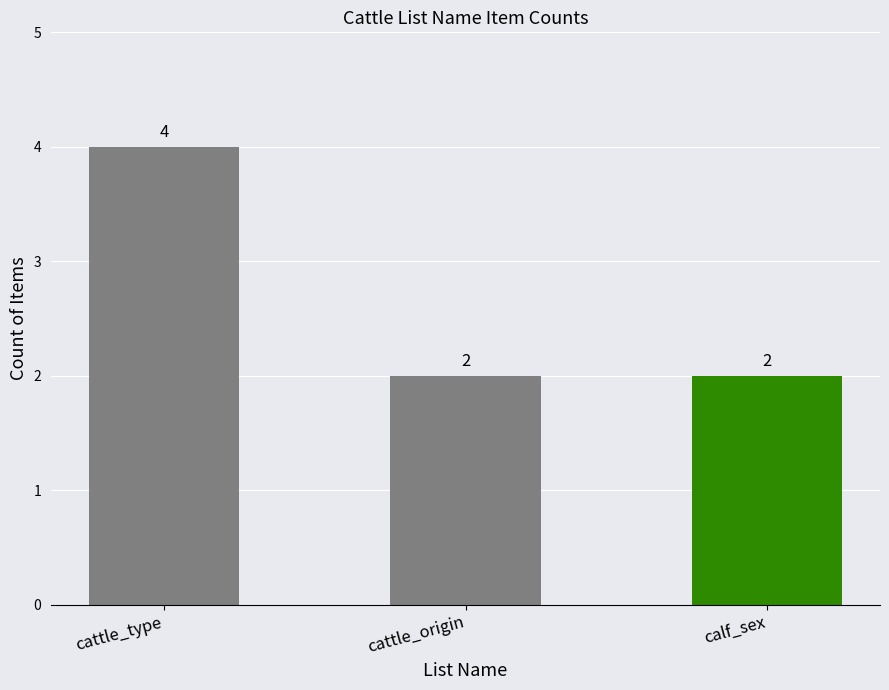

What is the label of the 2nd bar from the left?

cattle_origin